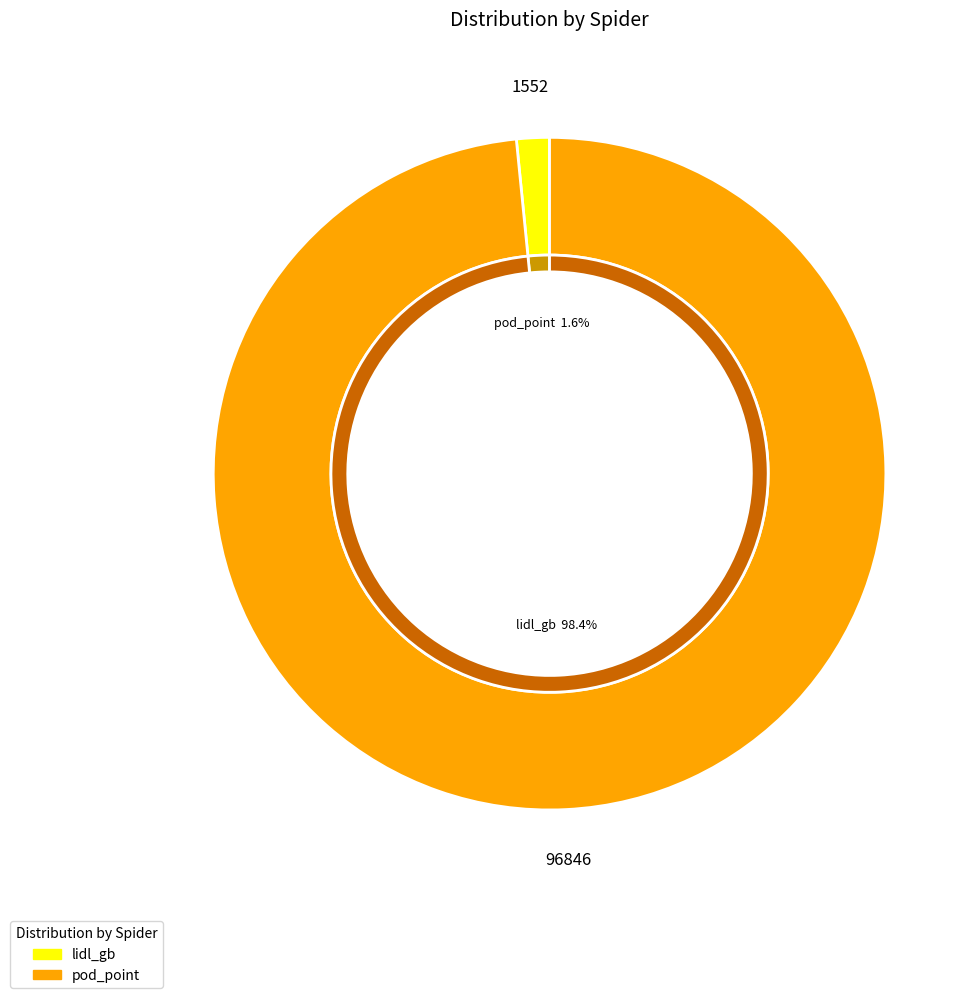

How many slices are in this pie chart?

2